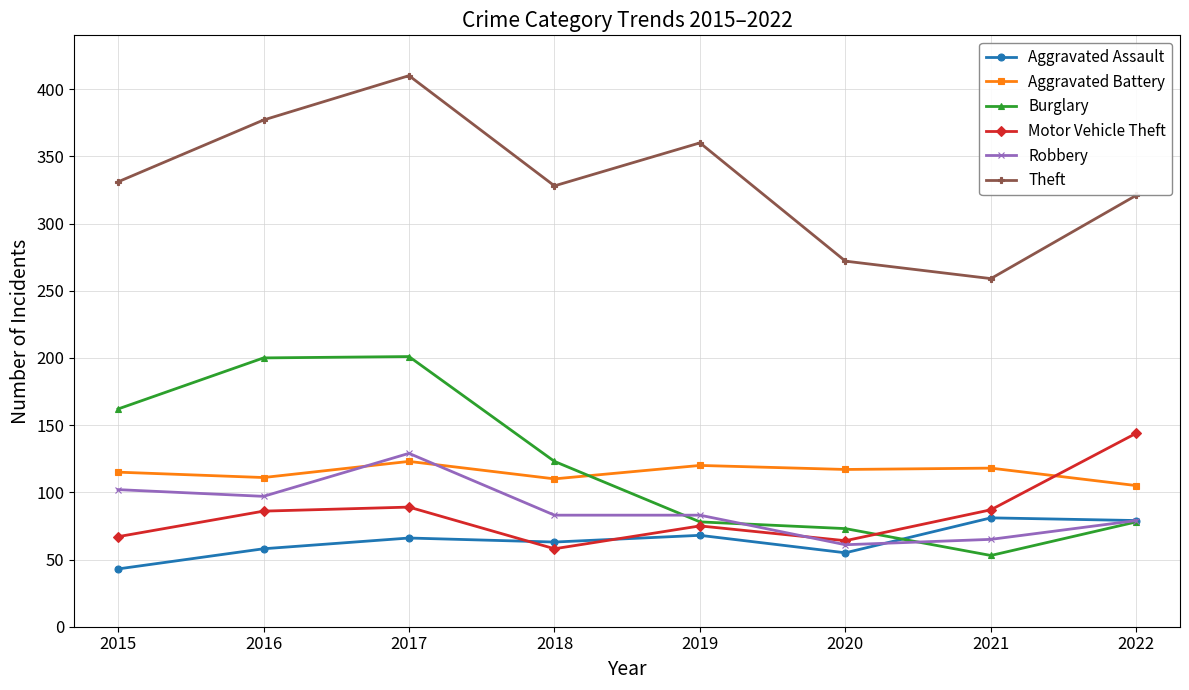

What is the value of the Aggravated Battery point at the 7th from the left?

118